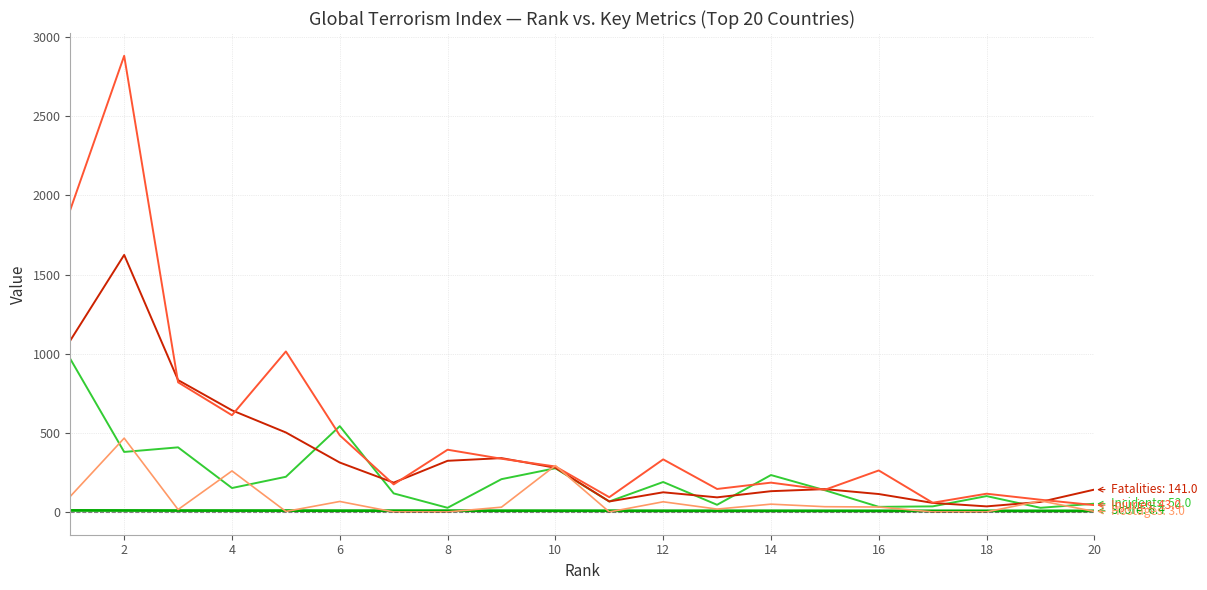

What is the maximum value shown in the chart?

2882.0